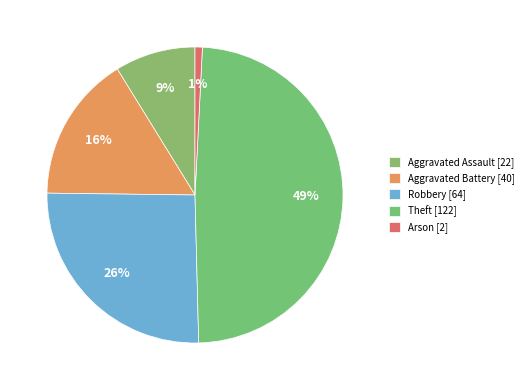

To the nearest percent, what is the difference between the Aggravated Battery and Theft slice percentages?

33%